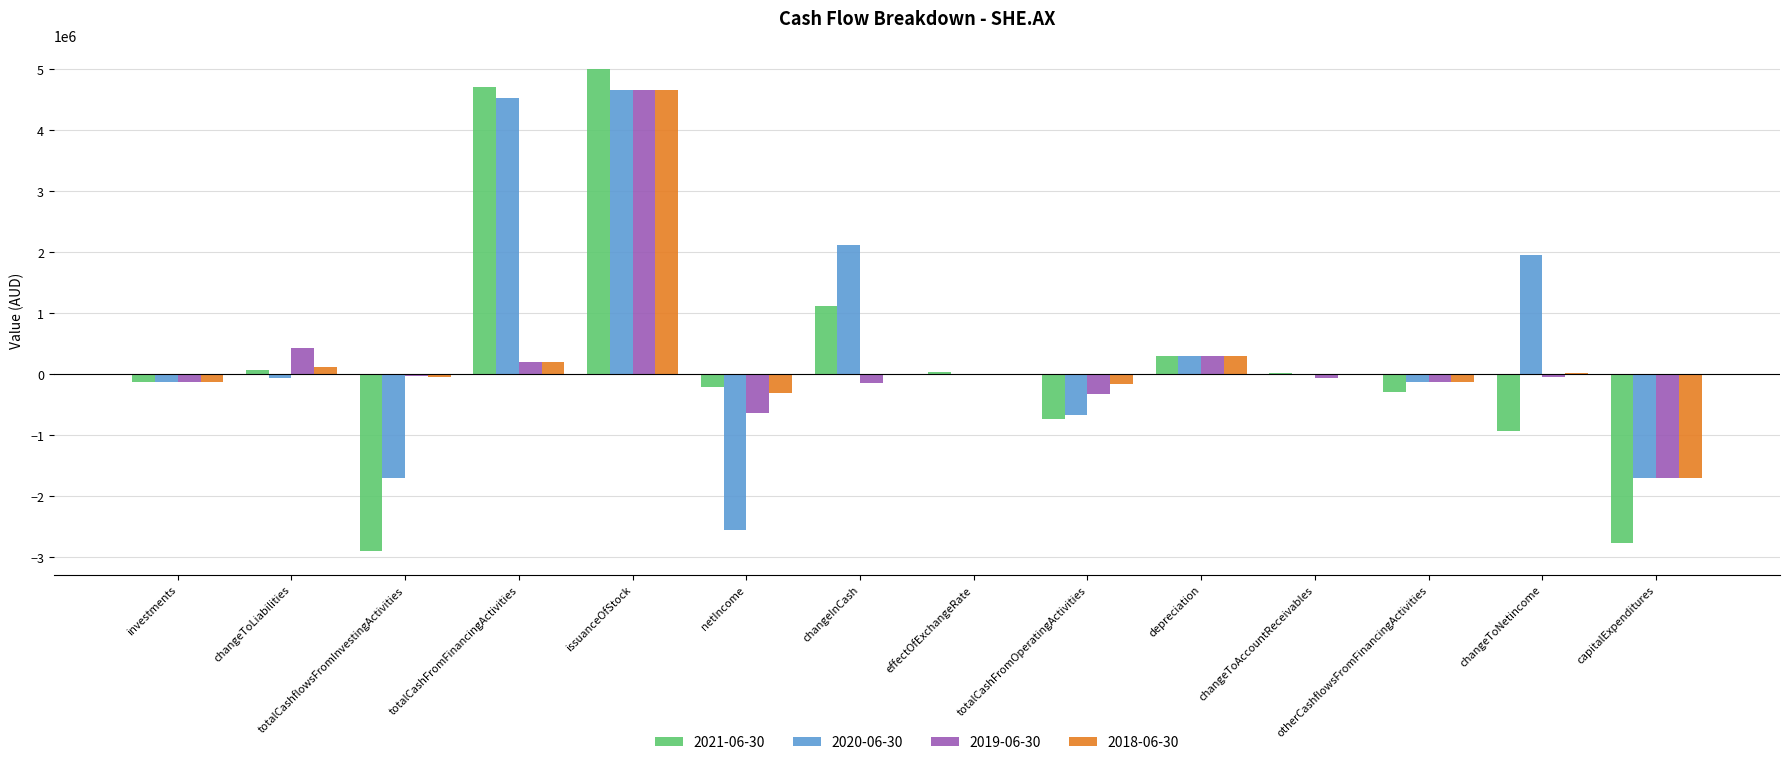

What is the maximum value for 2018-06-30?

4656727